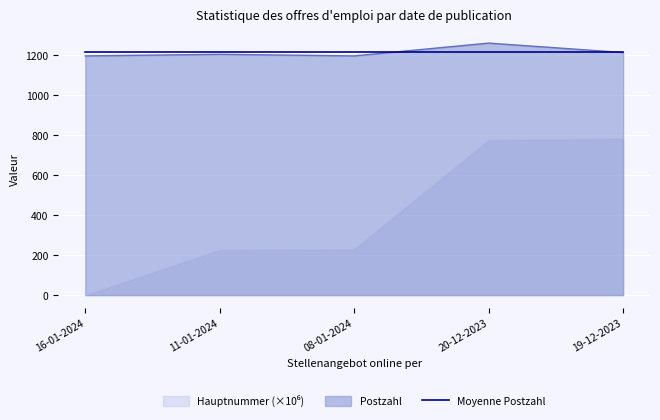

What is the difference between the Hauptnummer values at 19-12-2023 and 16-01-2024?

782.1